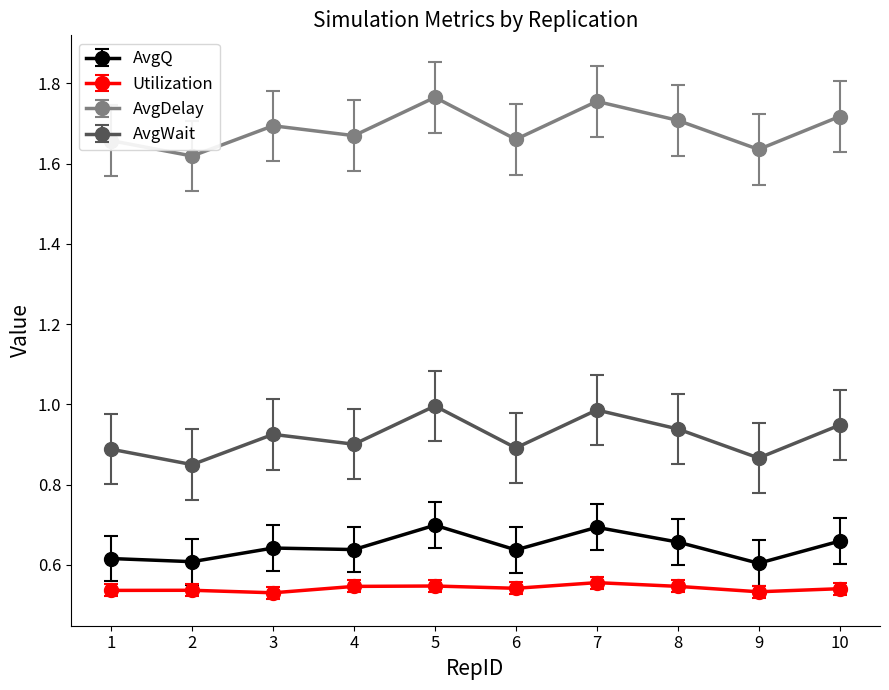

How many interior local peaks does the AvgDelay series have?

3